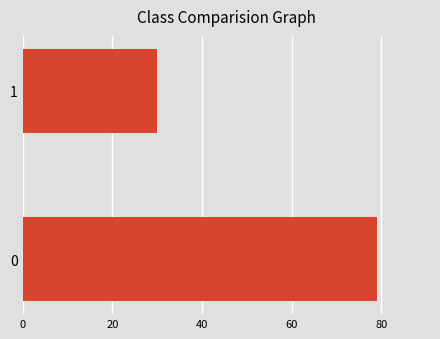

The value at 1 is 30. True or false?

True